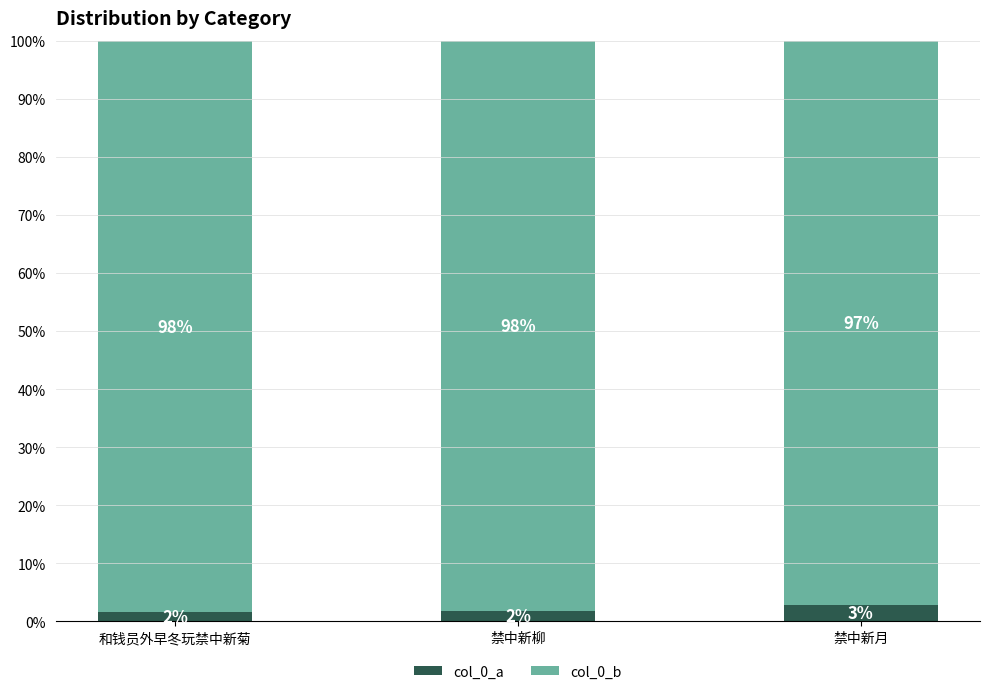

Read the col_0_a value at 和钱员外早冬玩禁中新菊.

1.5